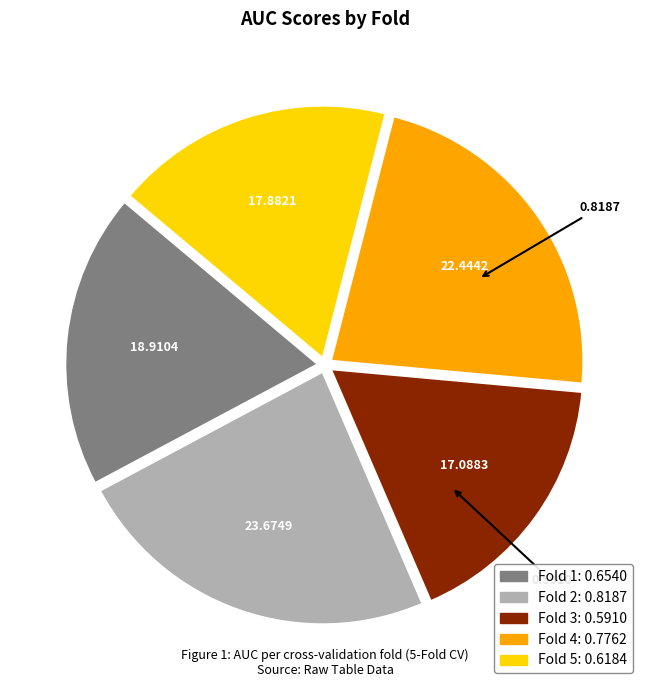

Do Fold 2 and Fold 3 together represent more than half of the pie?

No